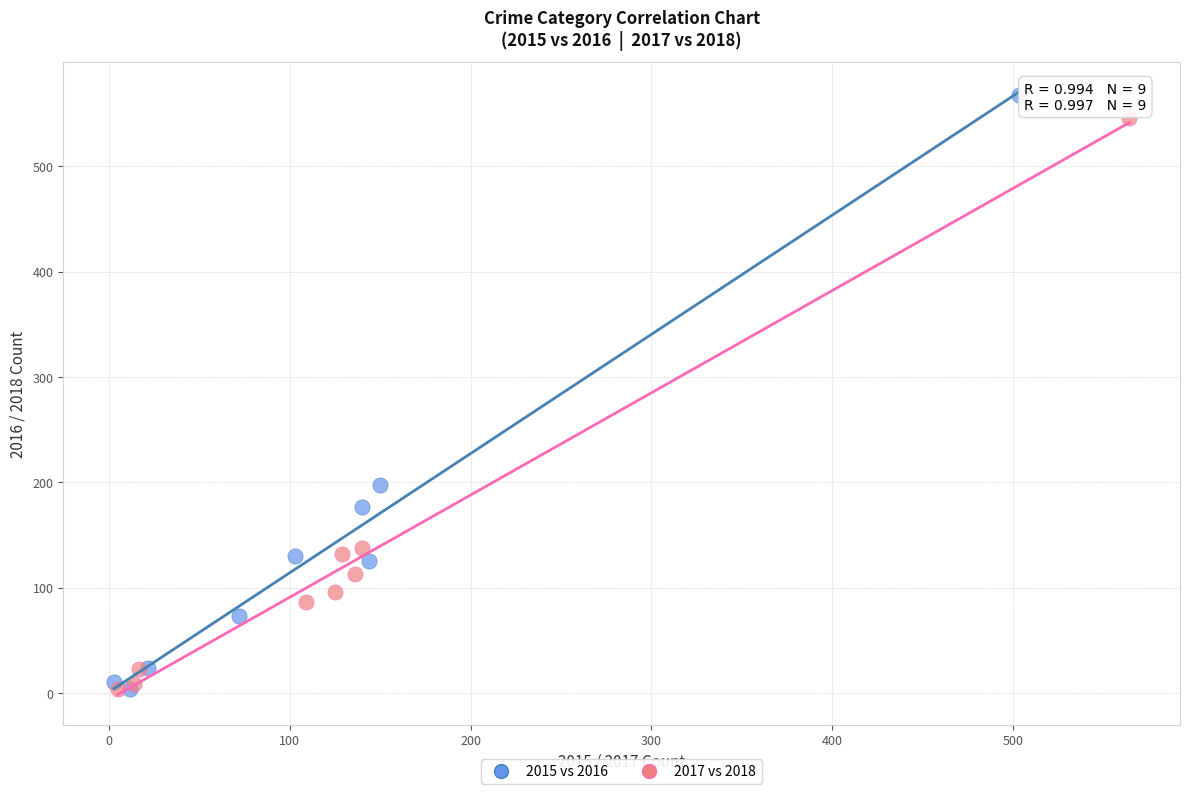

Which series has the widest spread of Y values?

2015 vs 2016